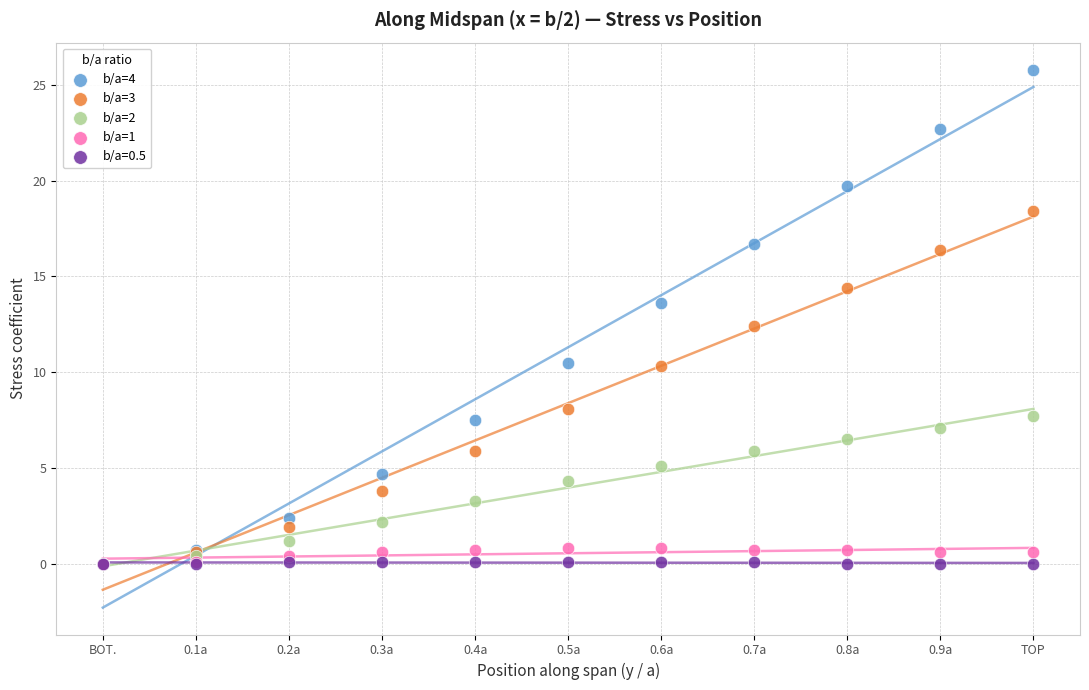

Across all series, what Y value is closest to 12?

12.4